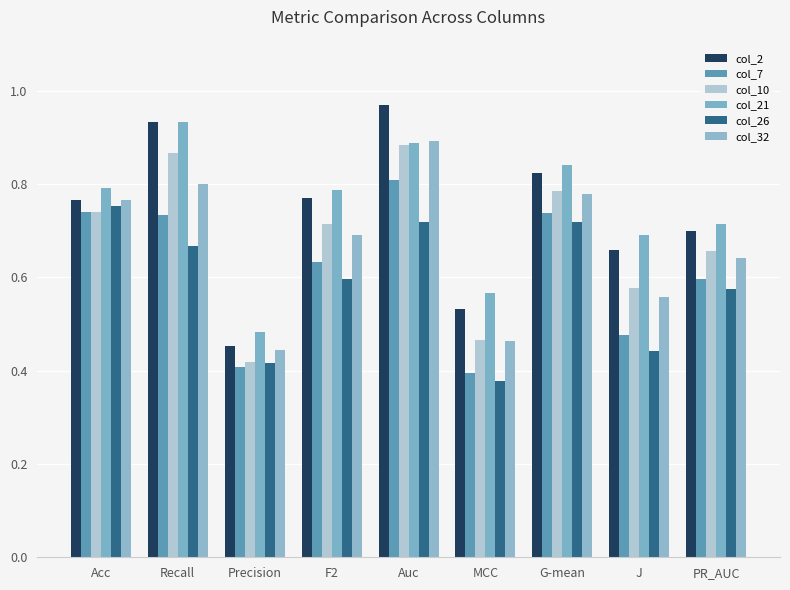

Is it true that col_32 equals 0.2 at MCC?

False